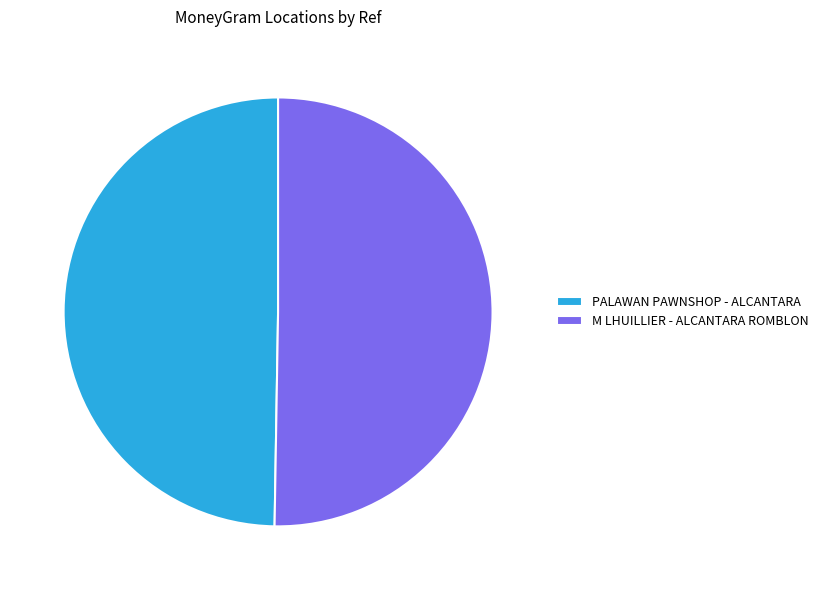

Which category has the biggest portion of the pie?

M LHUILLIER - ALCANTARA ROMBLON